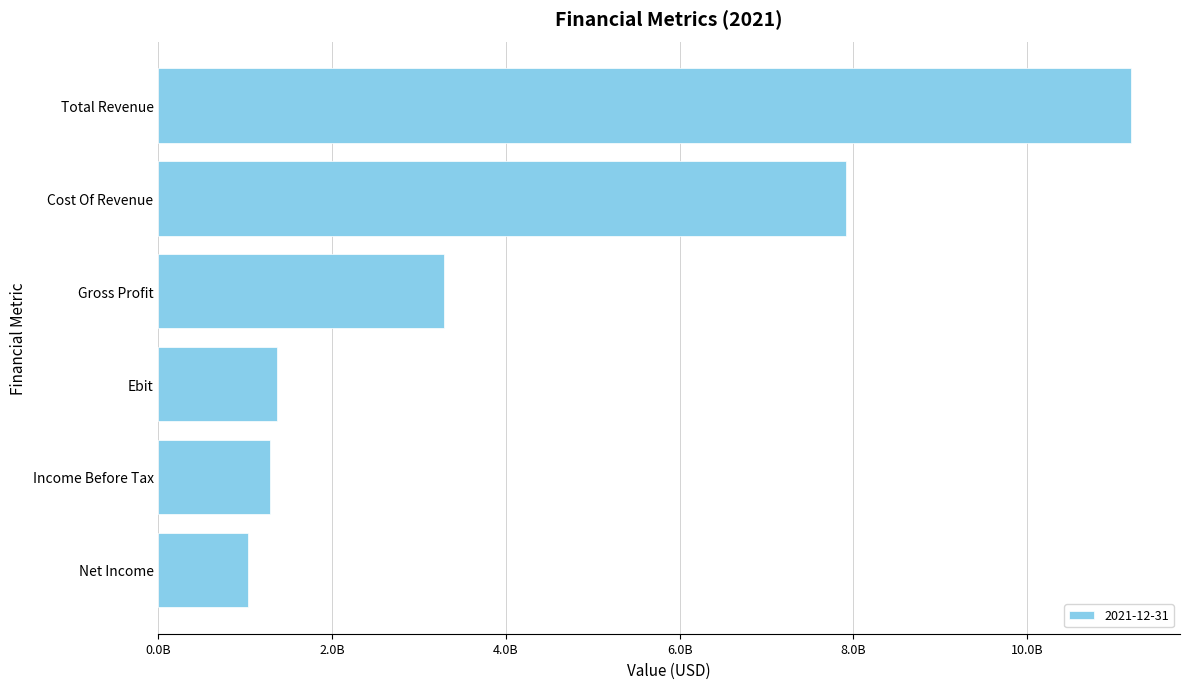

Are the bars horizontal?

Yes